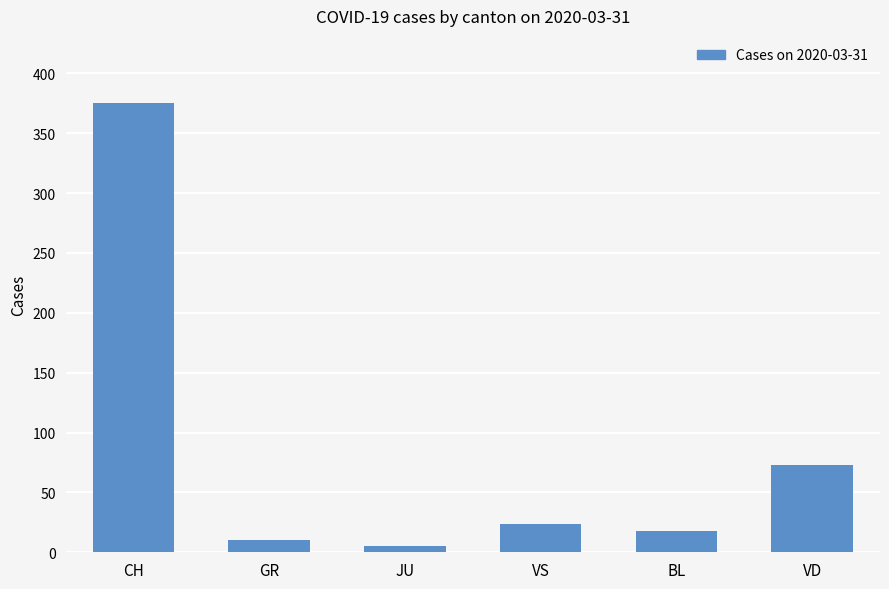

True or false: the data shows 10 at GR.

True